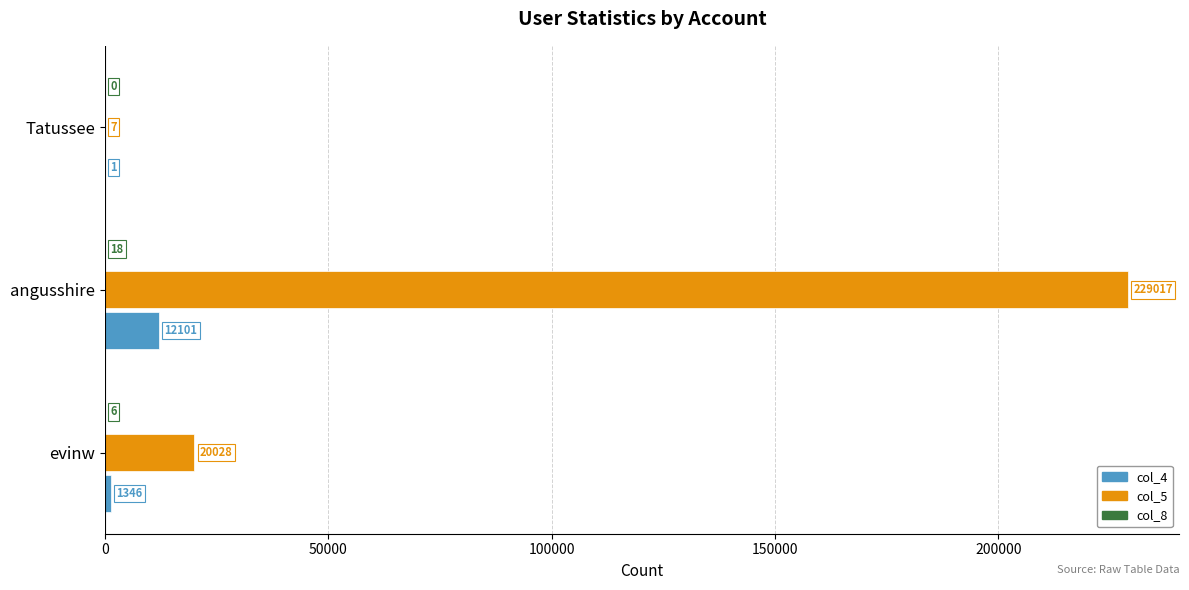

Is it true that col_5 equals 33267 at evinw?

False